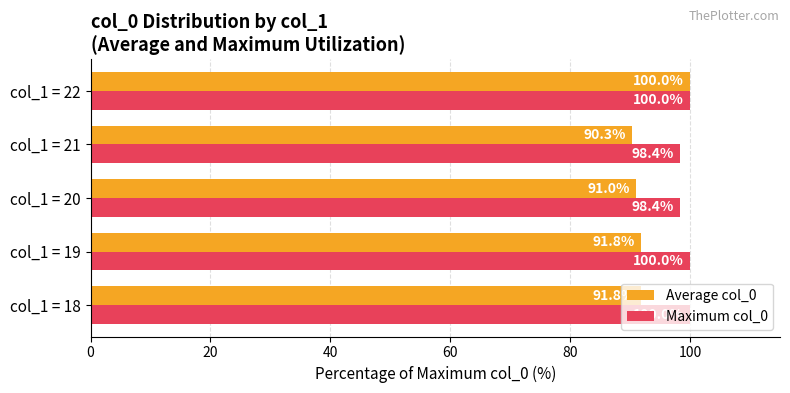

What are all the series names shown in the legend?

Average col_0, Maximum col_0